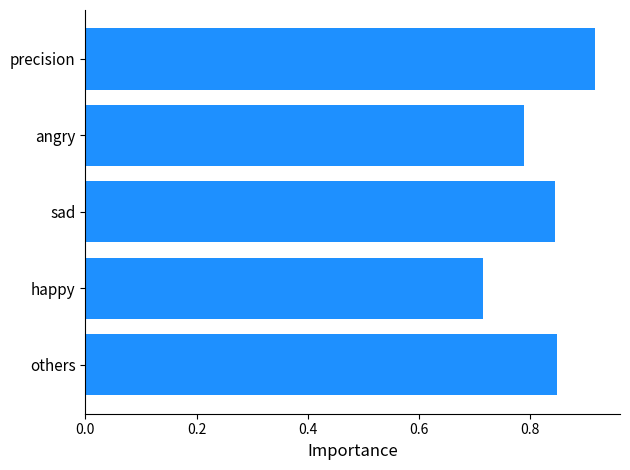

True or false: the data shows 0.3 at sad.

False